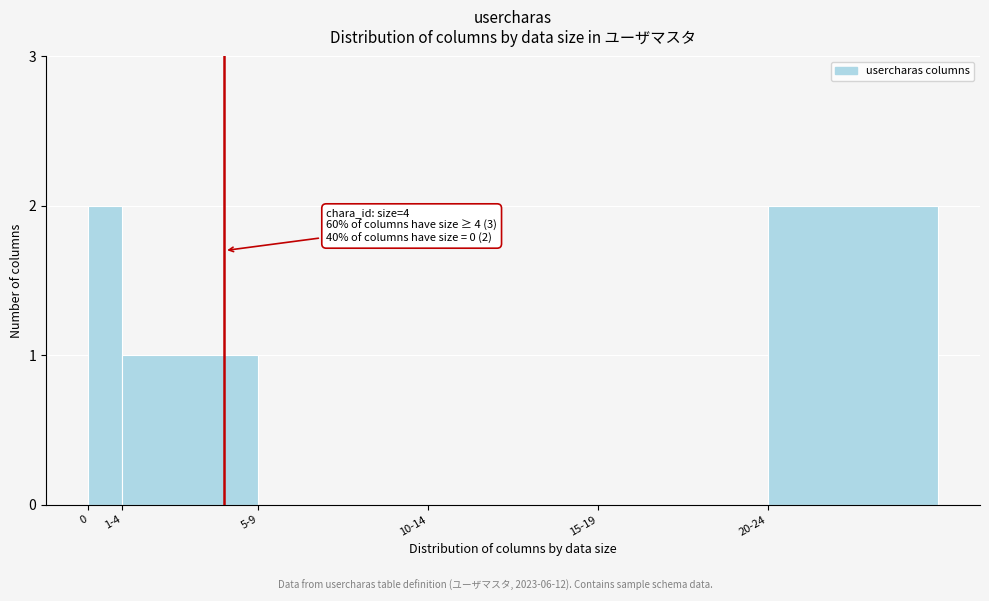

Reading left to right, transcribe all the data shown in this chart.

0=2	1-4=1	5-9=0	10-14=0	15-19=0	20-24=2